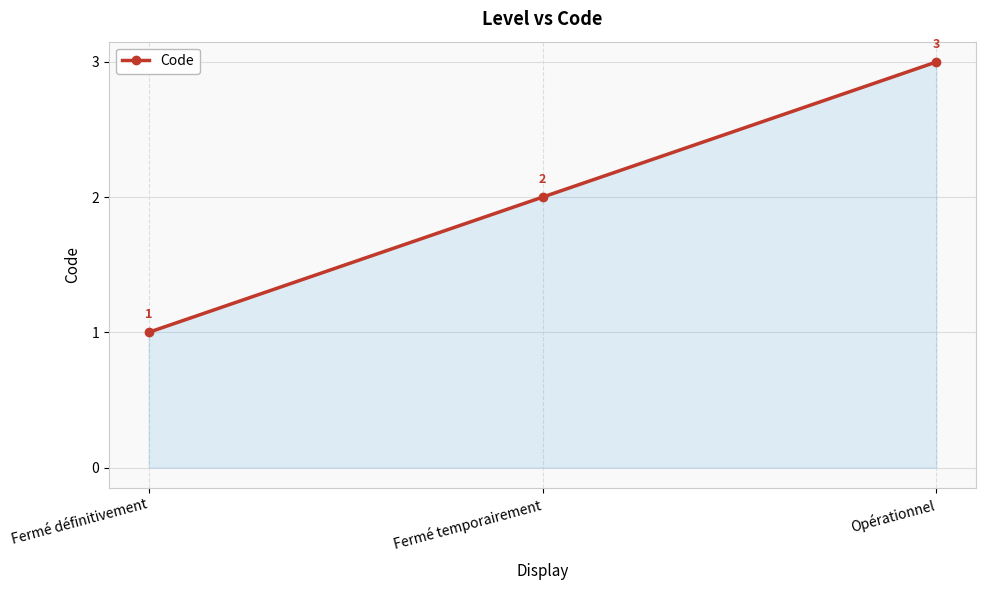

Approximately how many times larger is the value at Opérationnel compared to Fermé définitivement?

3.0